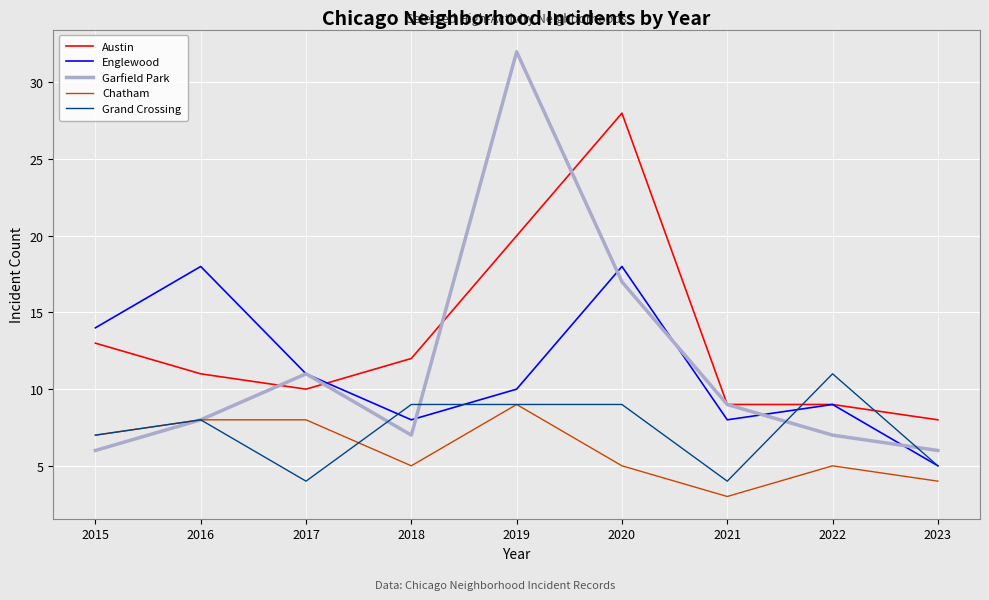

Which category has the lowest value across all series?

2021